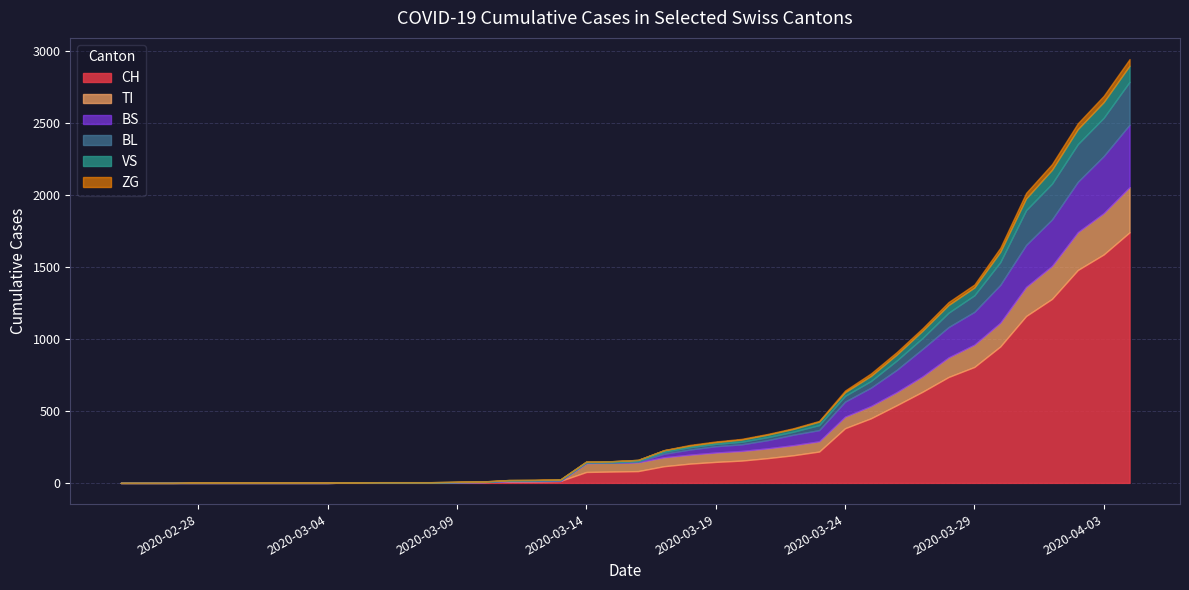

At how many categories does at least one series exceed 258?

12